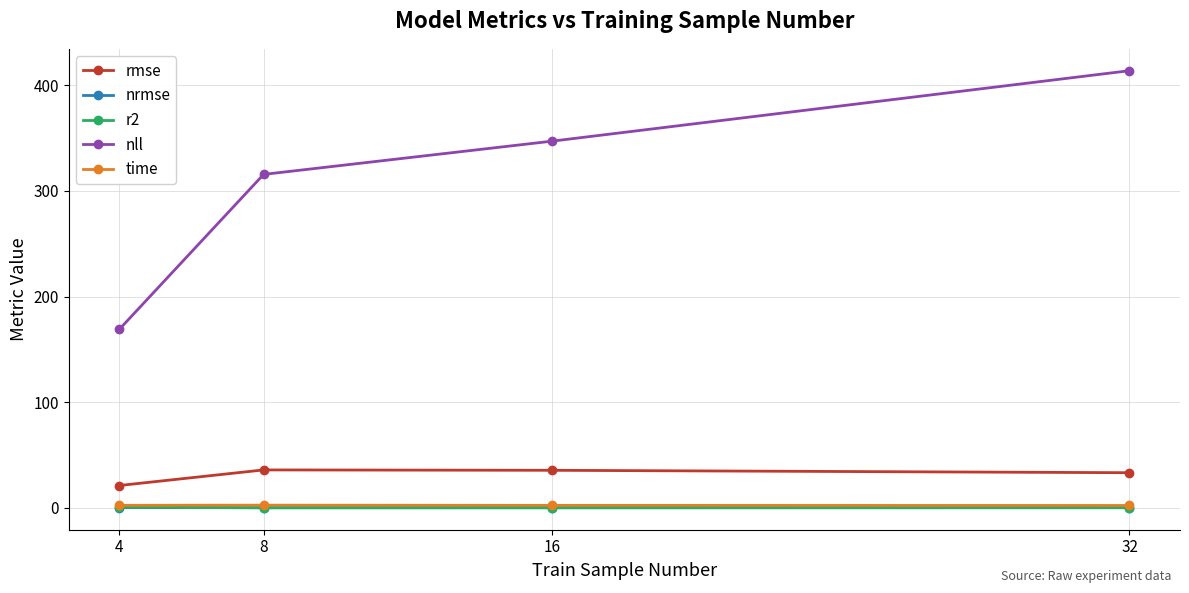

What is the greatest value displayed?

413.9